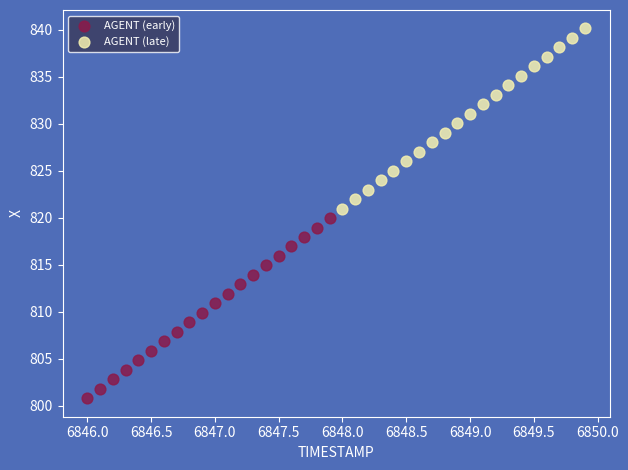

Which series contains the highest Y value?

AGENT (late)